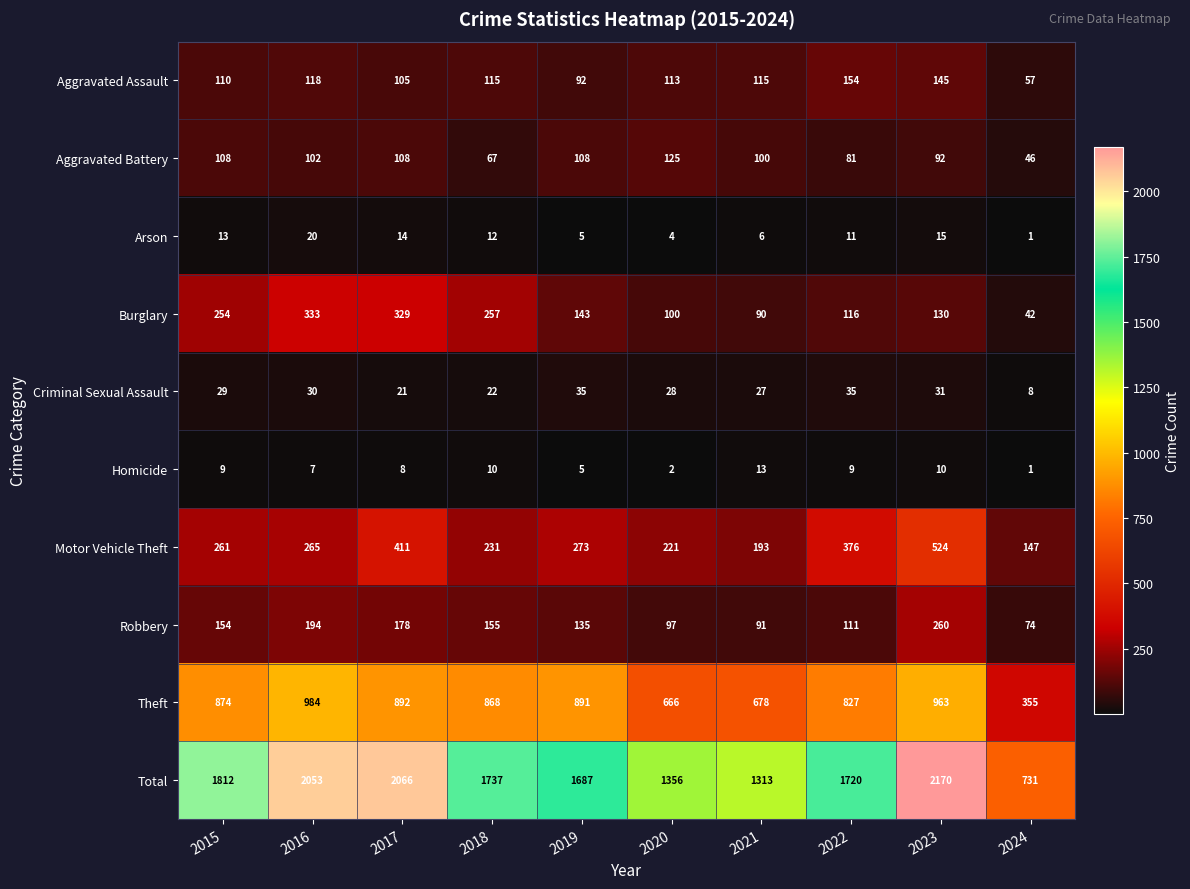

At which category does the chart reach its minimum across all series?

2024